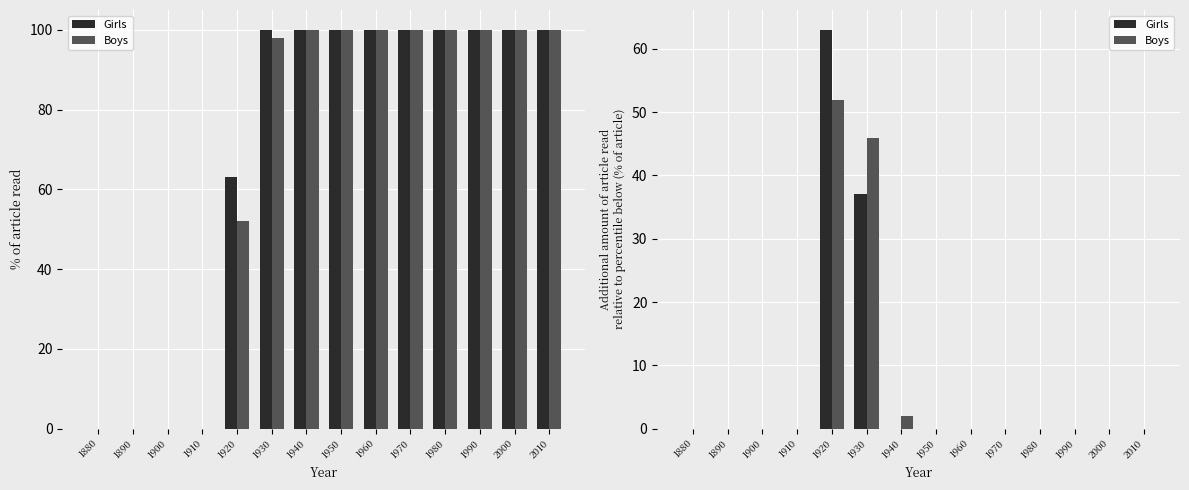

At which label is Girls closest to 31?

1930